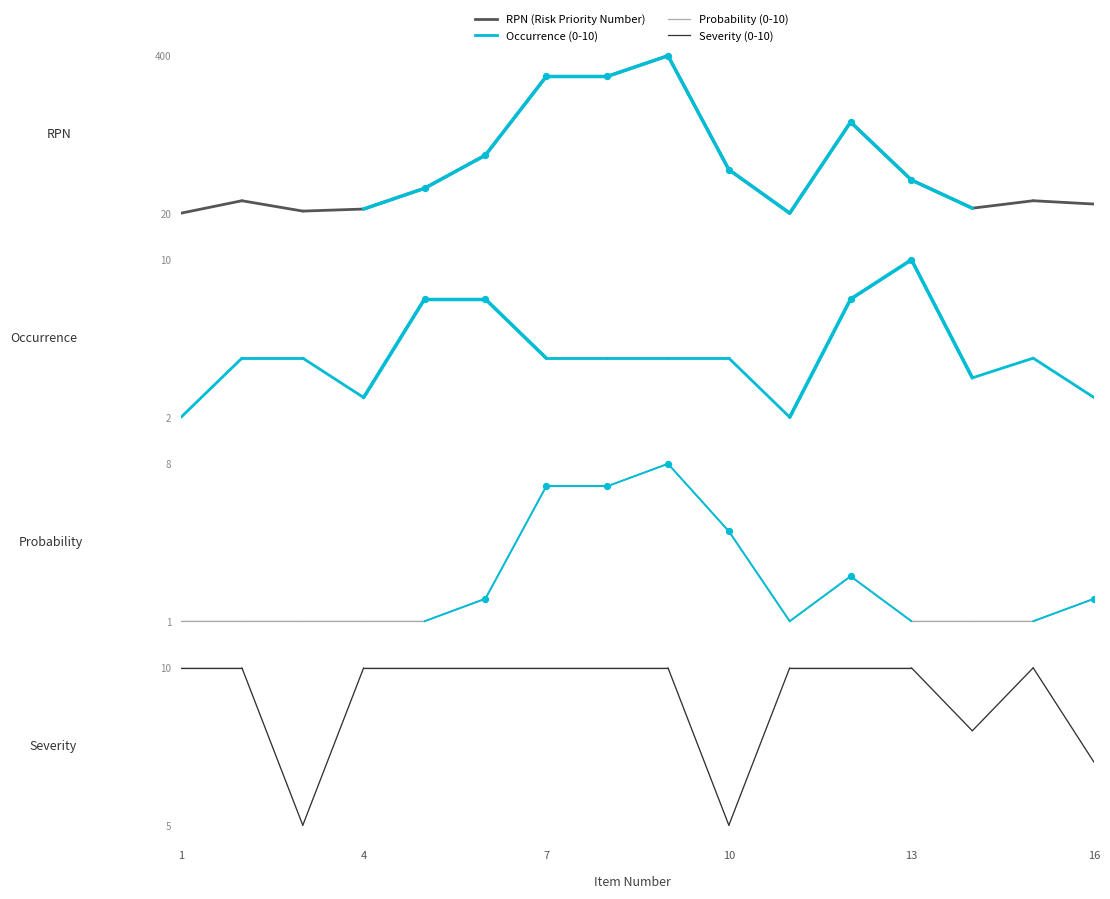

Which series has the widest spread of Y values?

RPN (Risk Priority Number)